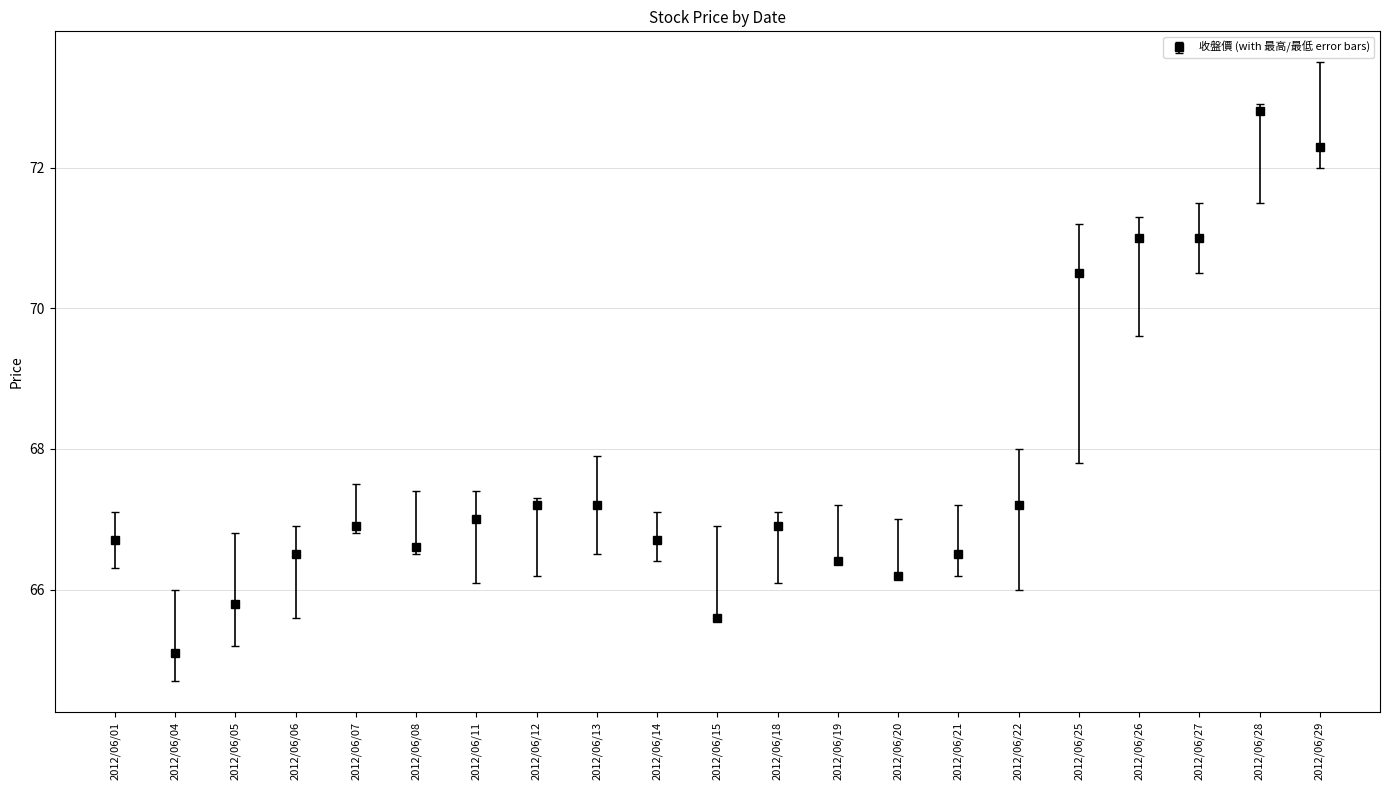

True or false: the data shows 67.2 at 2012/06/13.

True